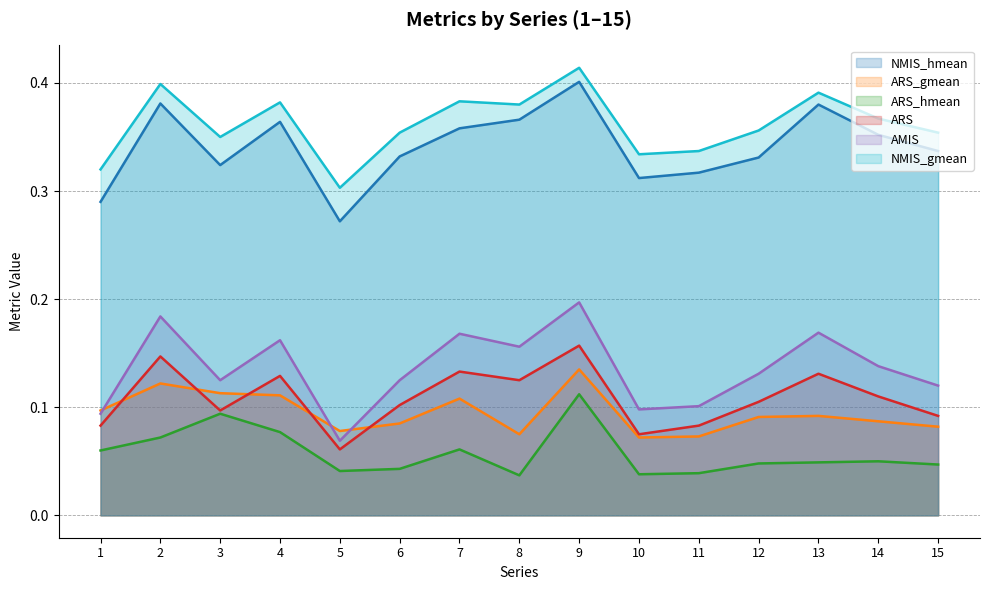

What is the difference between the maximum and second lowest values in the AMIS series?

0.1